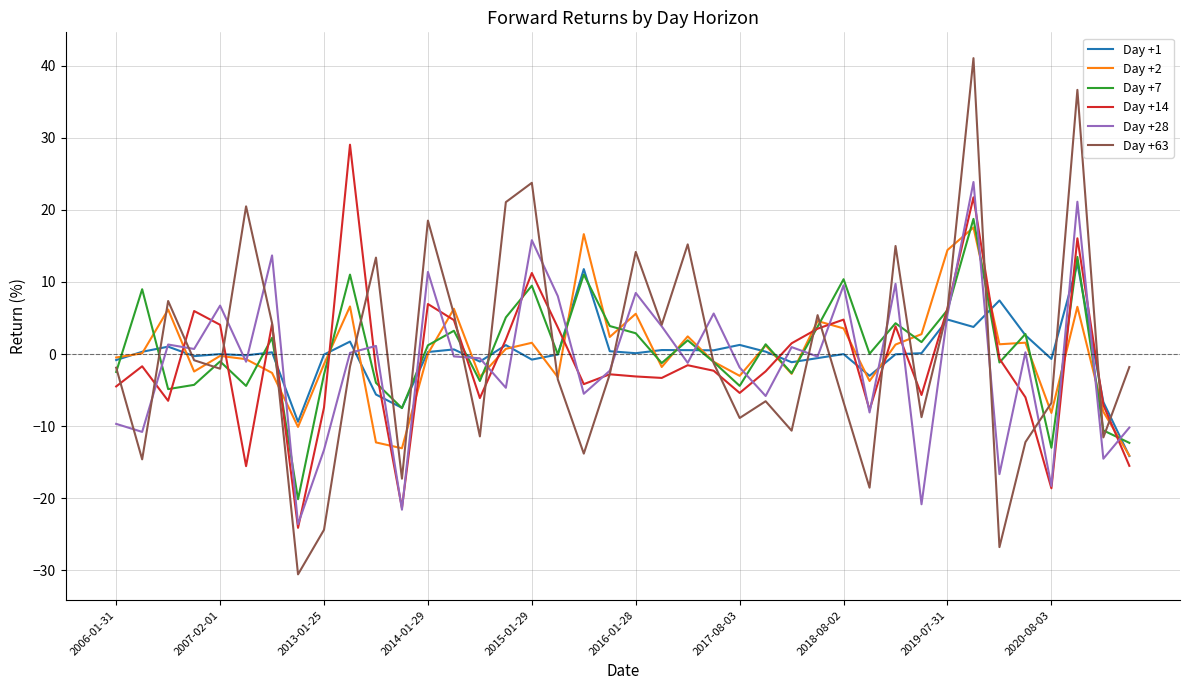

What is the greatest value displayed?

41.0